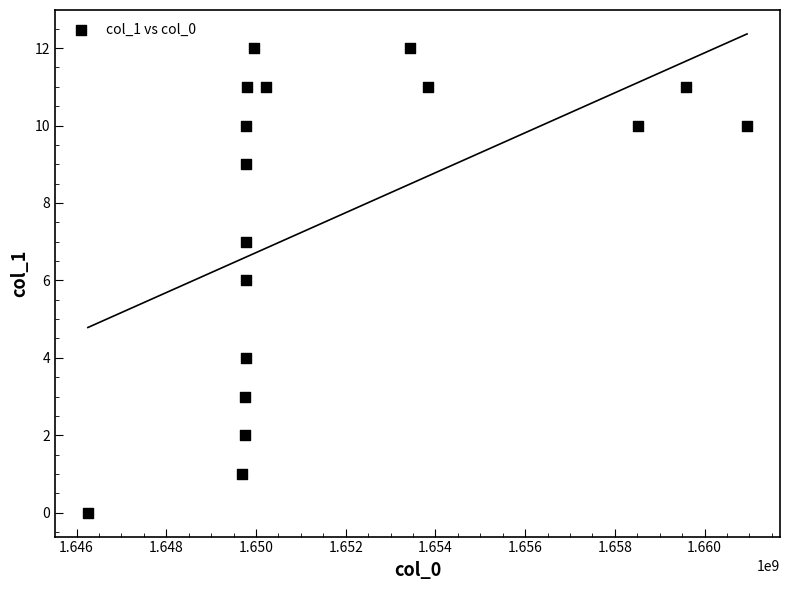

What is the range of X values (max minus min)?

14695391